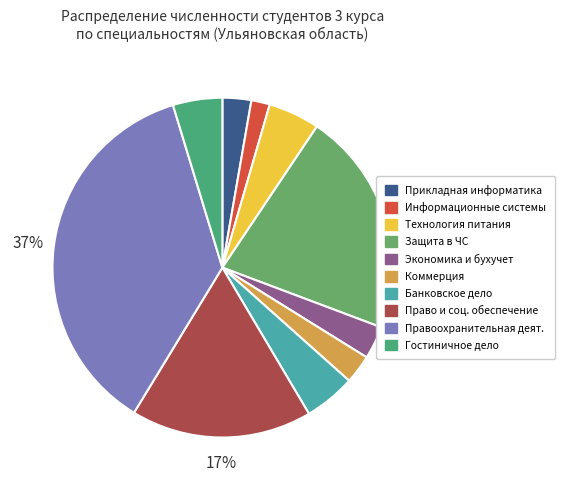

Does any single category account for the majority?

No